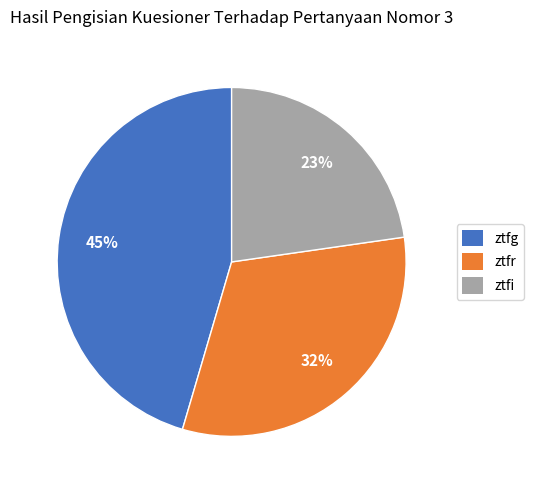

Combined, do ztfg and ztfi account for over 50%?

Yes